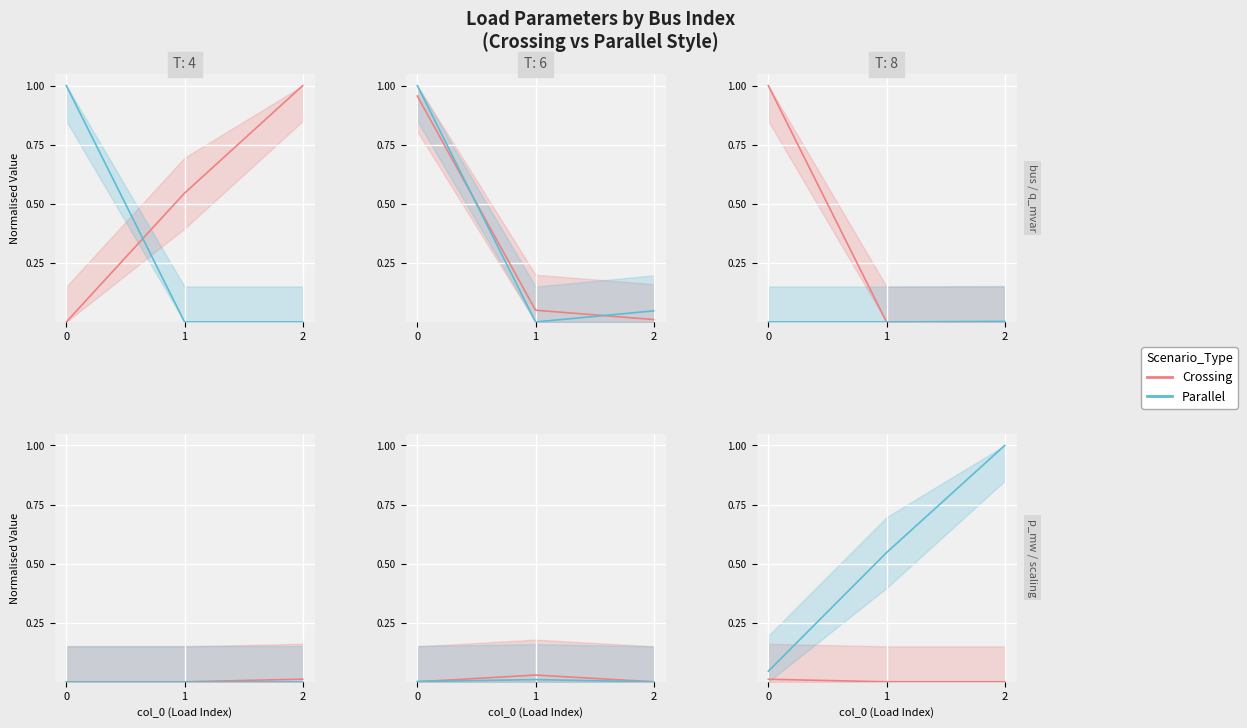

List the labels in order of Parallel value, smallest first.

0, 1, 2